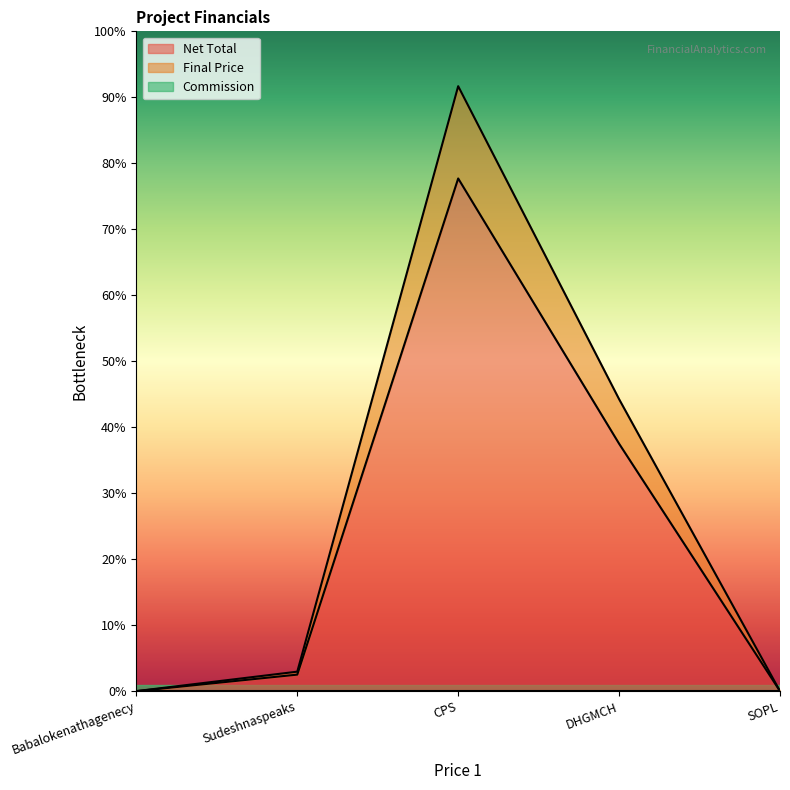

At which category is the sum across all series the highest?

CPS